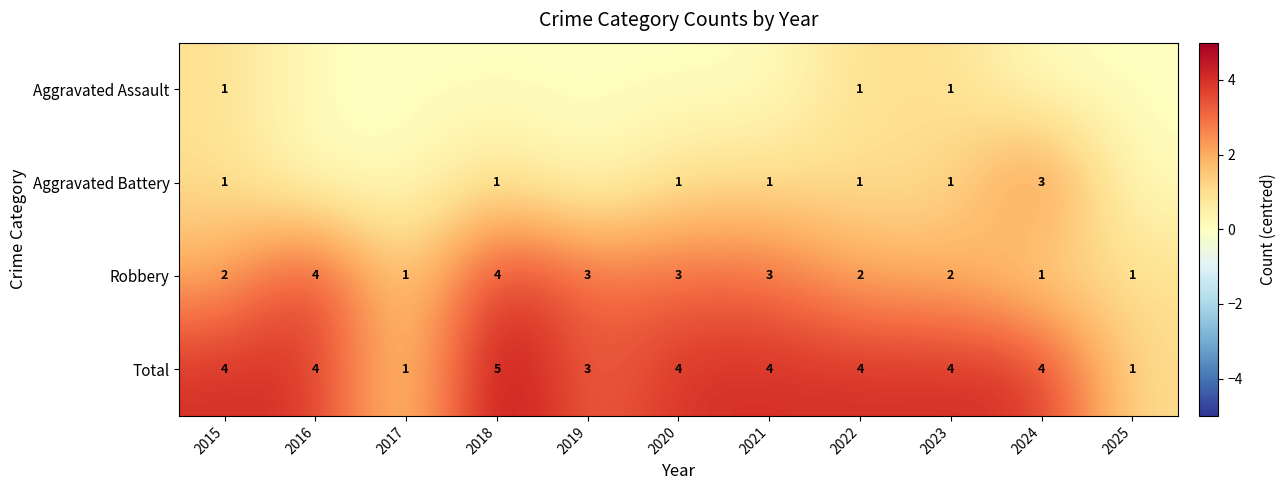

True or false: Aggravated Battery has a value of 4 at 2024.

False